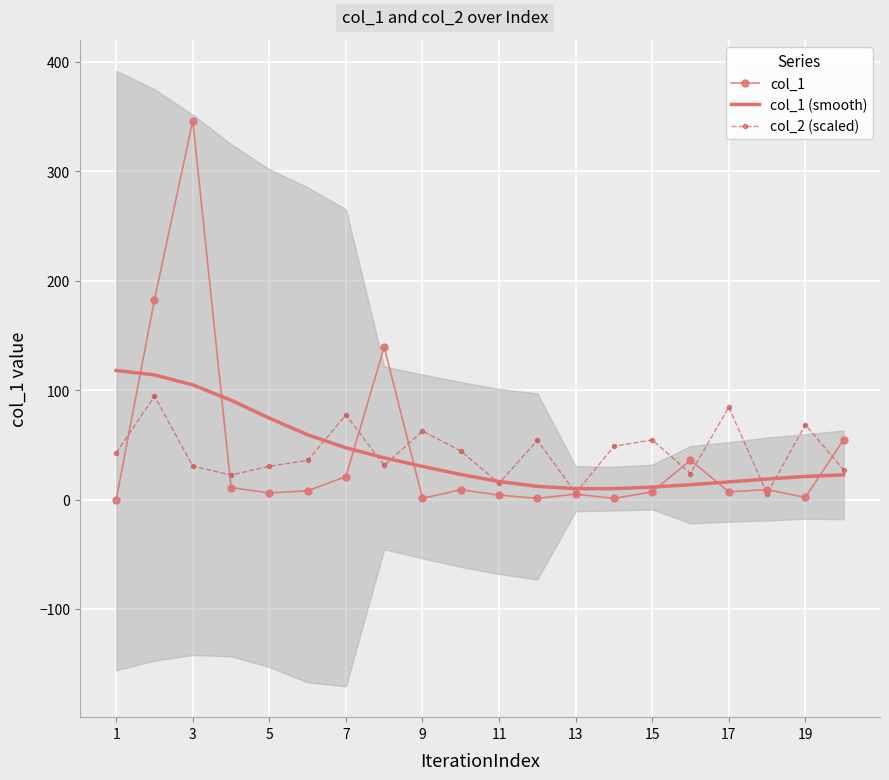

What is the sum of all col_1 values?

850.7